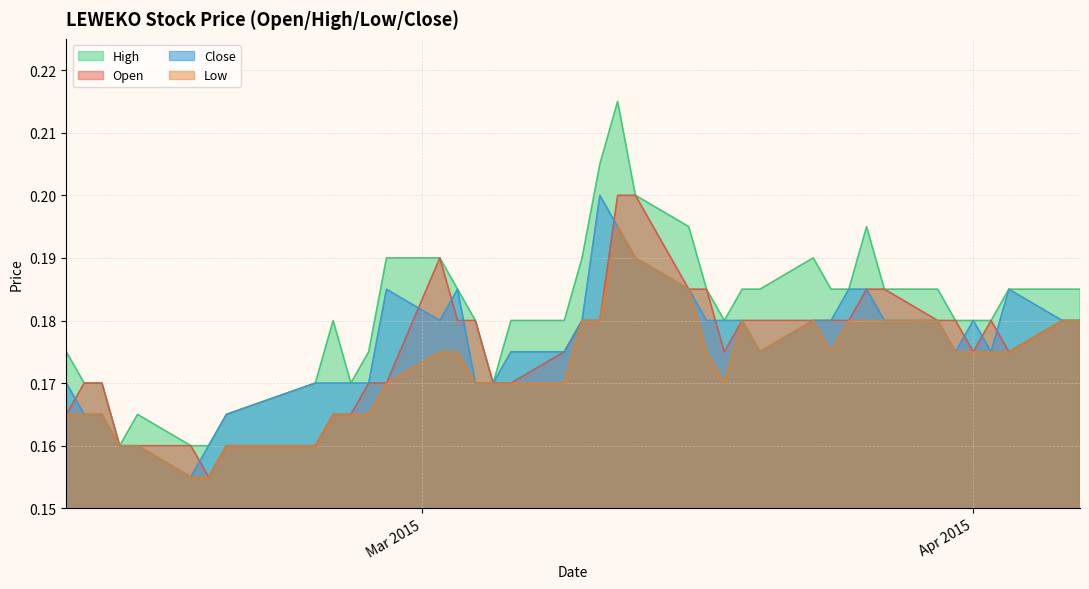

Which series has the largest total across all categories?

High